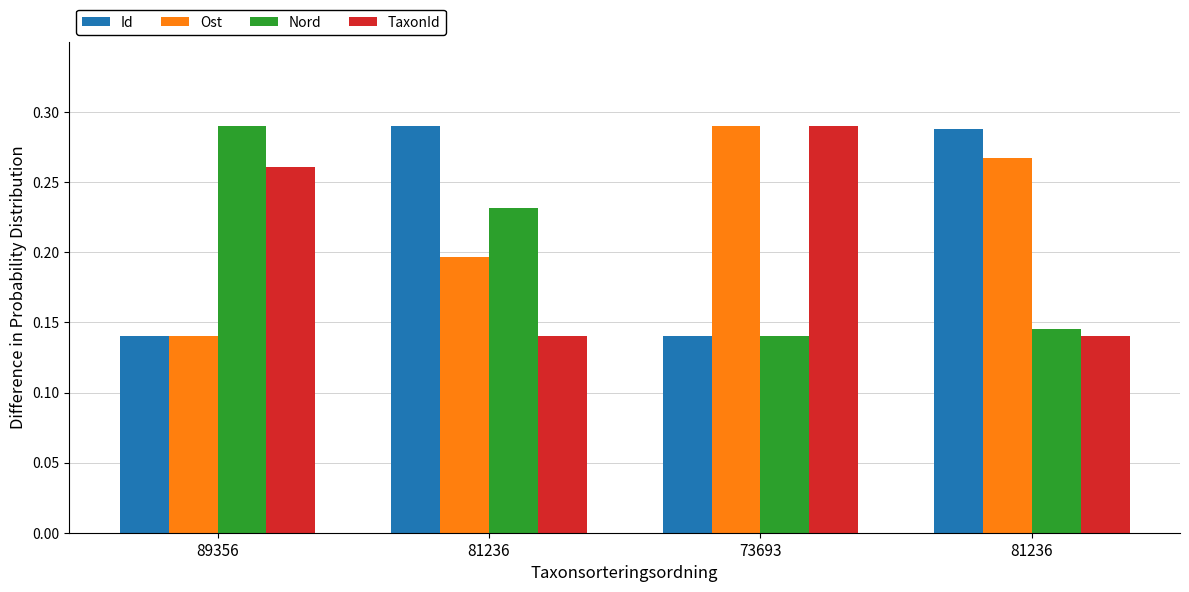

Count the number of data series in this chart.

4